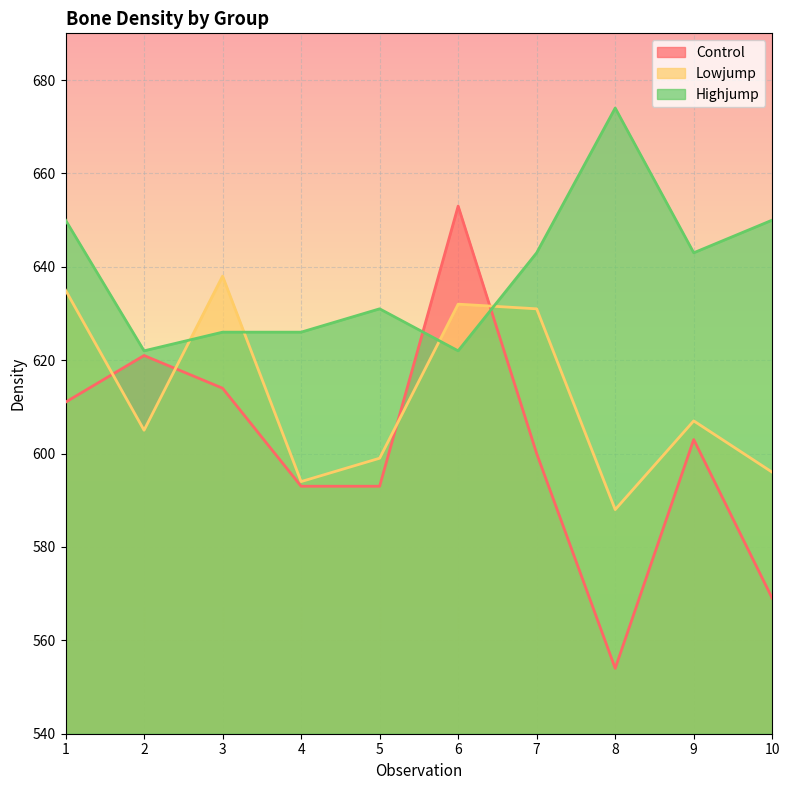

How many intersections are there between Lowjump and Highjump?

4